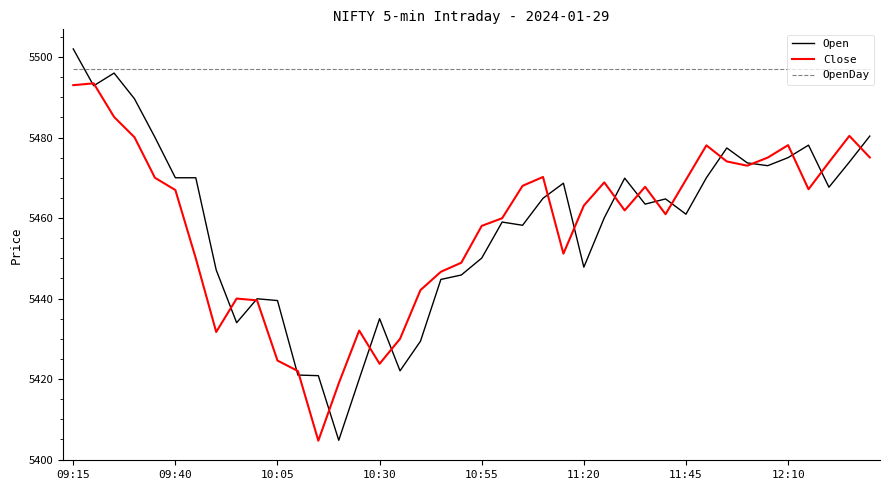

Which series has the largest total across all categories?

OpenDay